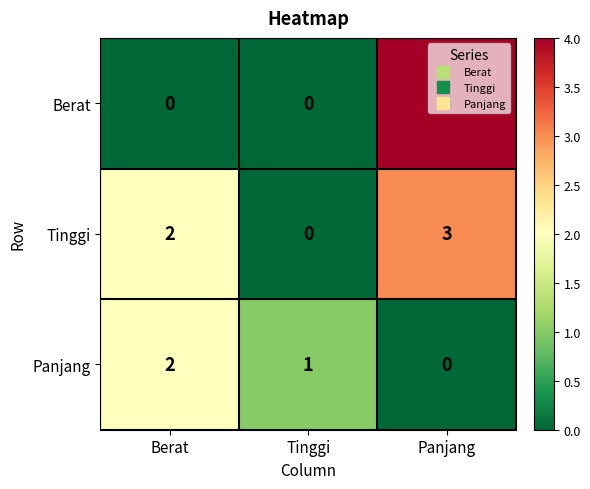

Which series has the largest range (max minus min)?

Berat